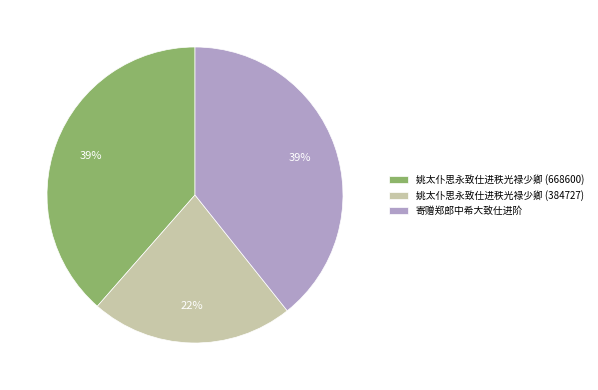

Is it true that 姚太仆思永致仕进秩光禄少卿 (668600) is 26% of the pie?

False